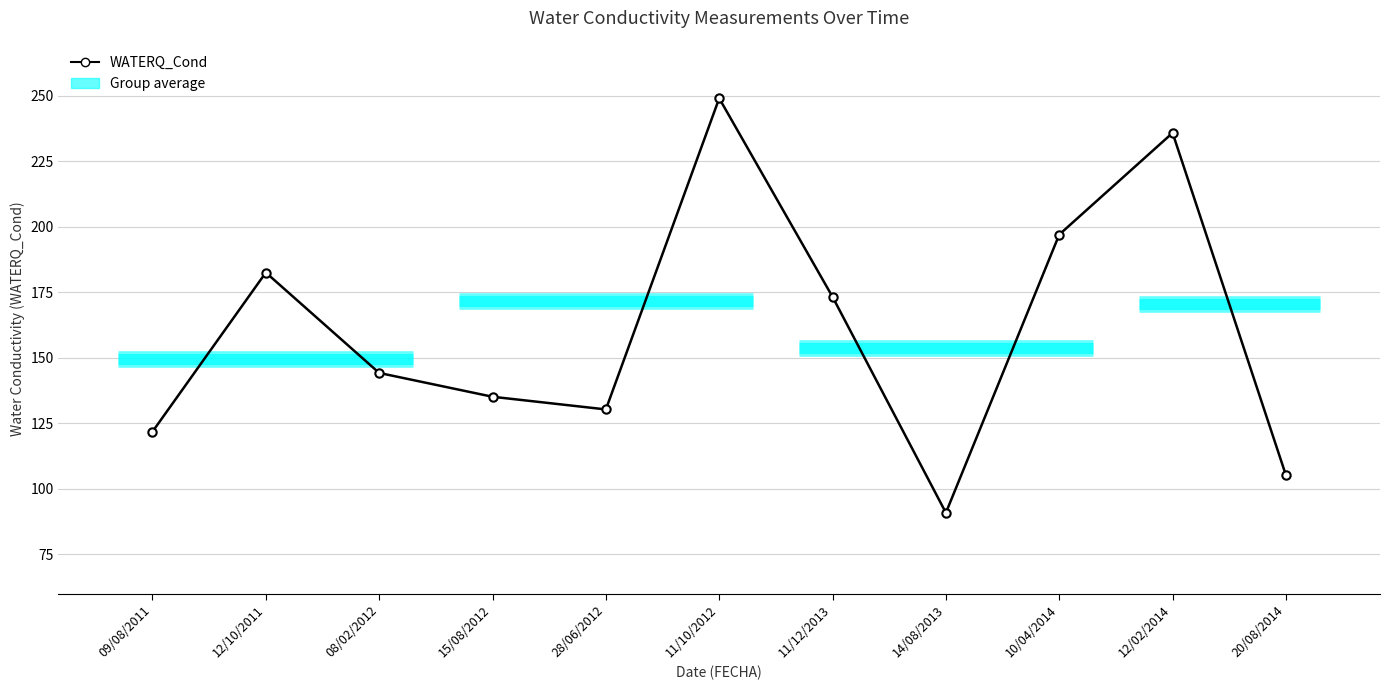

What is the sum of the values at 11/10/2012 and 11/12/2013?

422.4